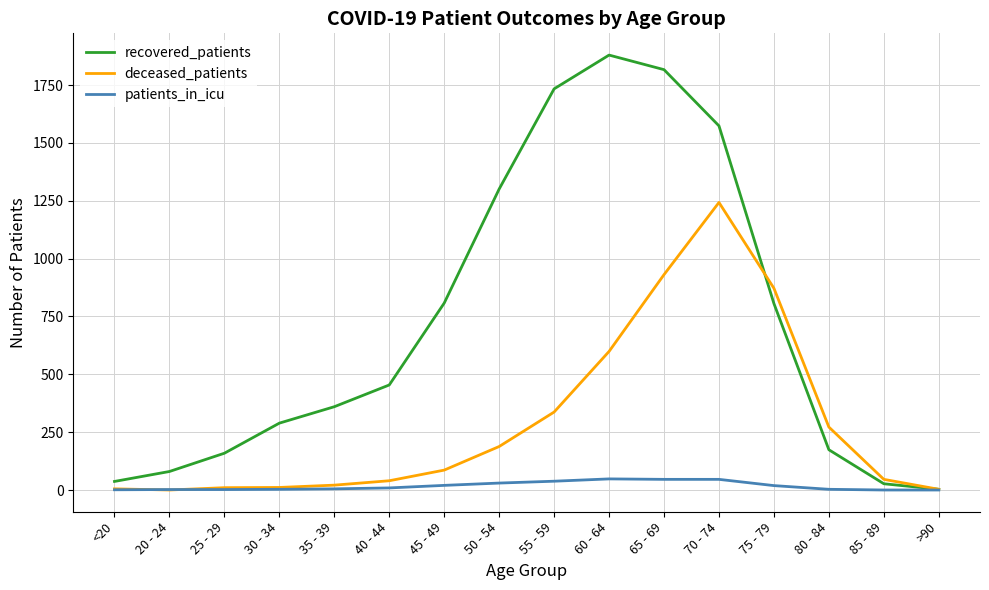

At which category is the sum across all series the highest?

70 - 74